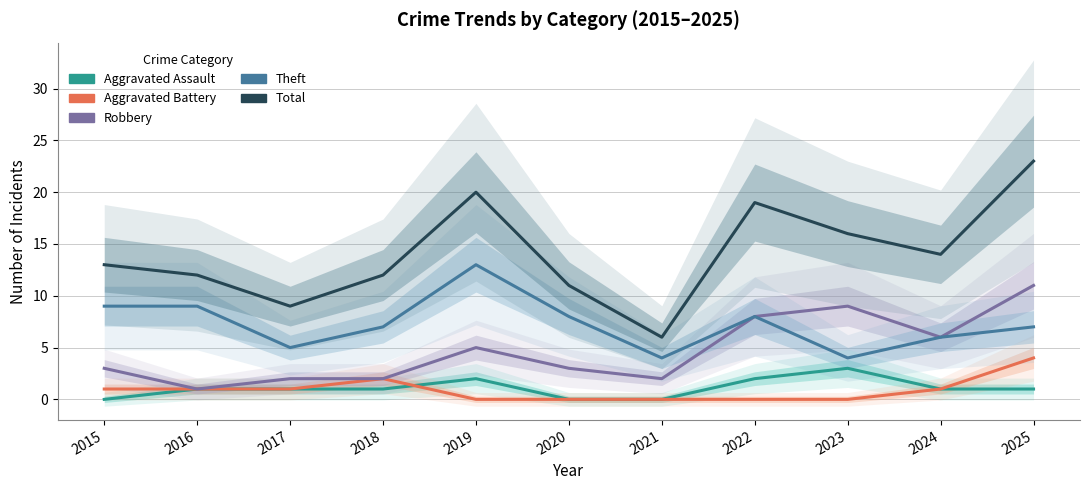

What is the value of the Total point at the 4th from the left?

12